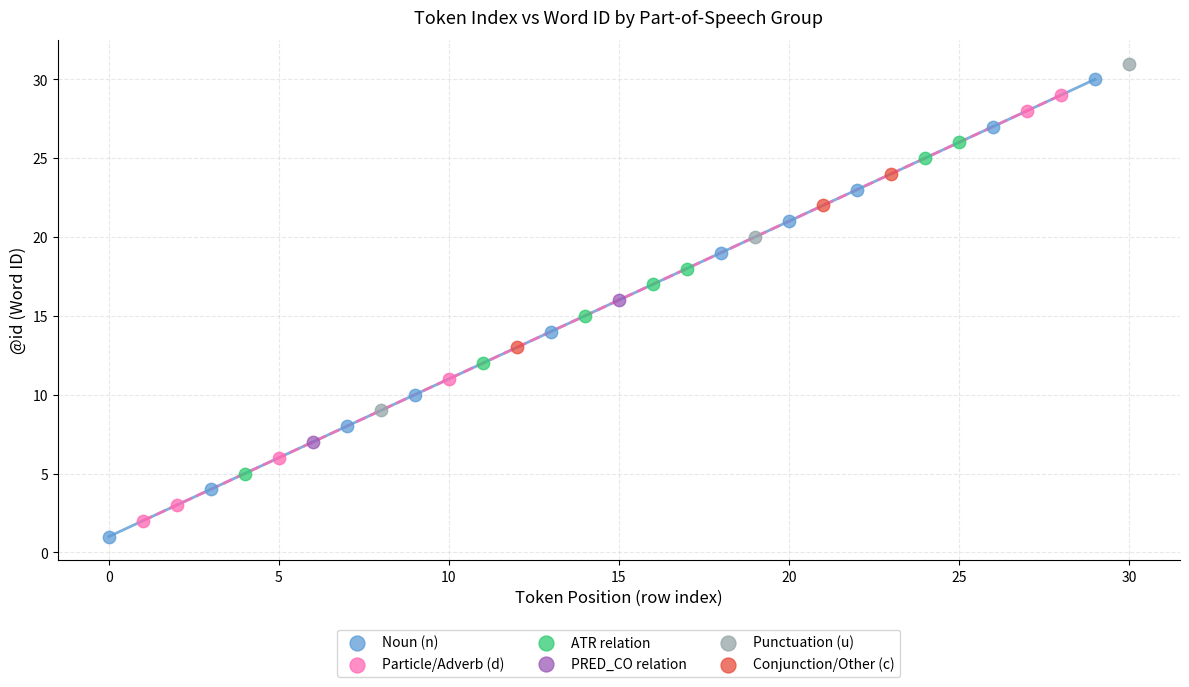

Which series reaches the maximum Y coordinate?

Punctuation (u)